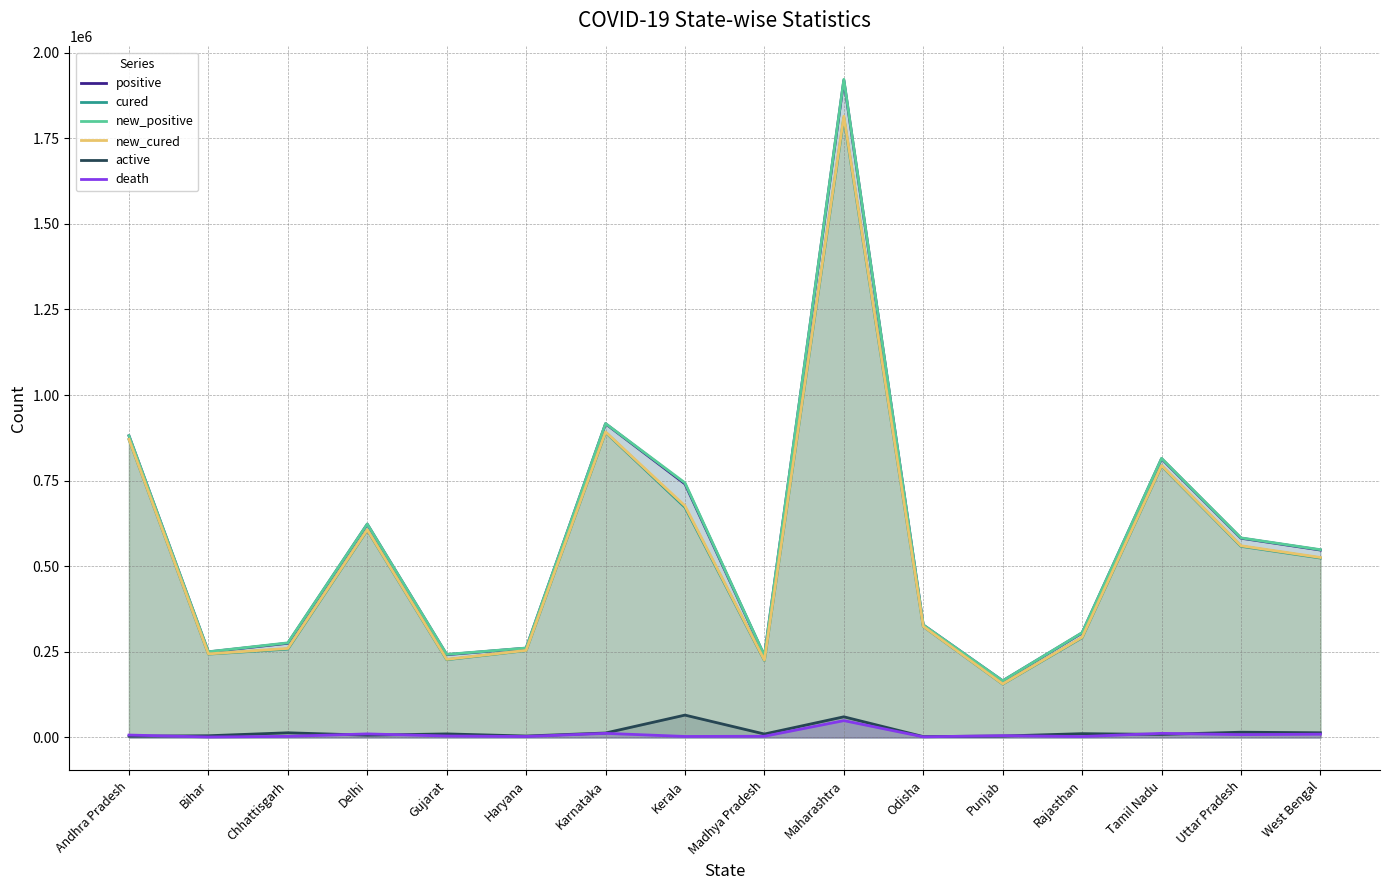

How many lines are shown in the chart?

6